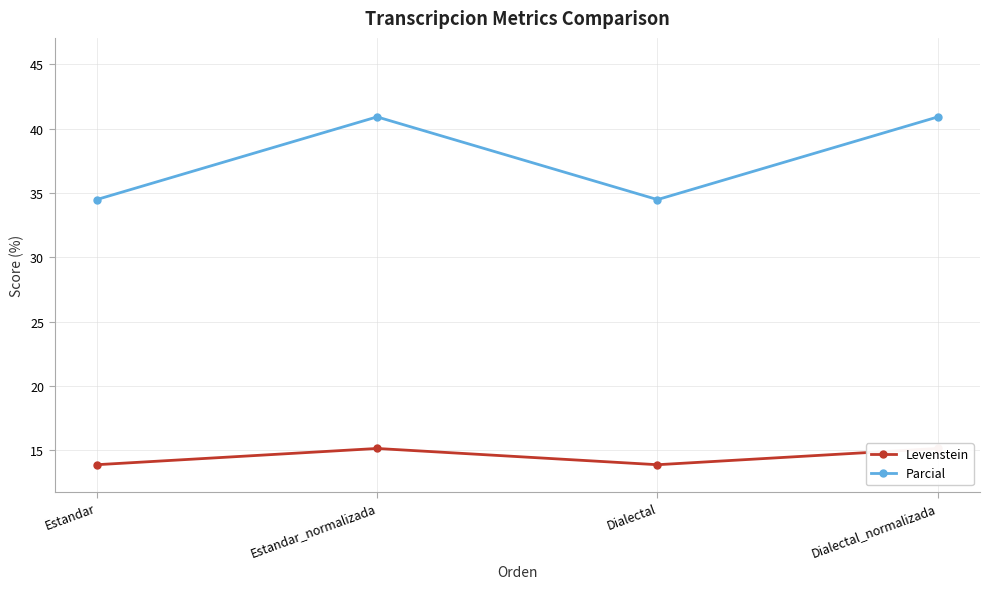

What are all the series names shown in the legend?

Levenstein, Parcial